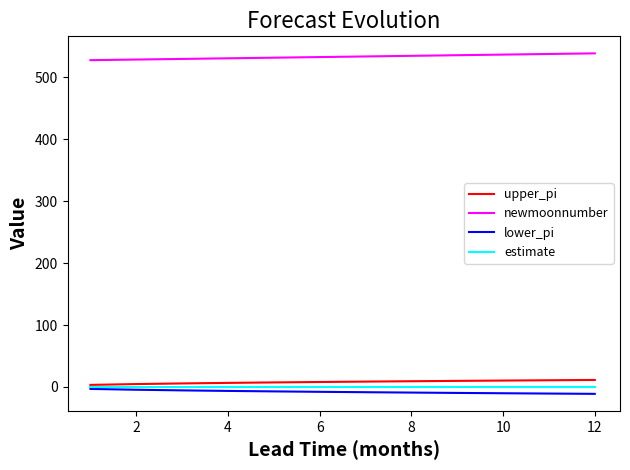

Which series has the largest total across all categories?

newmoonnumber